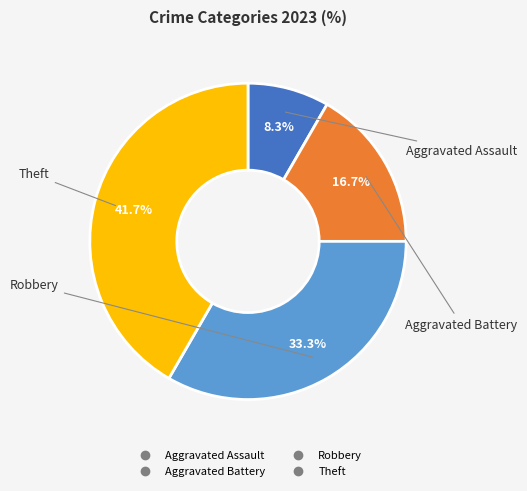

Does any single category account for the majority?

No